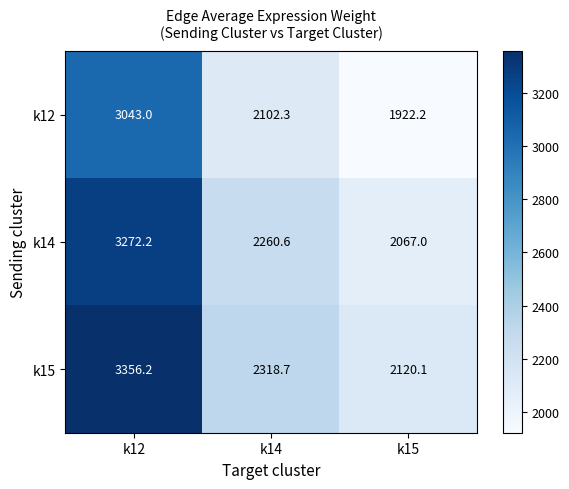

What is the approximate value of k12 at k12?

3043.0